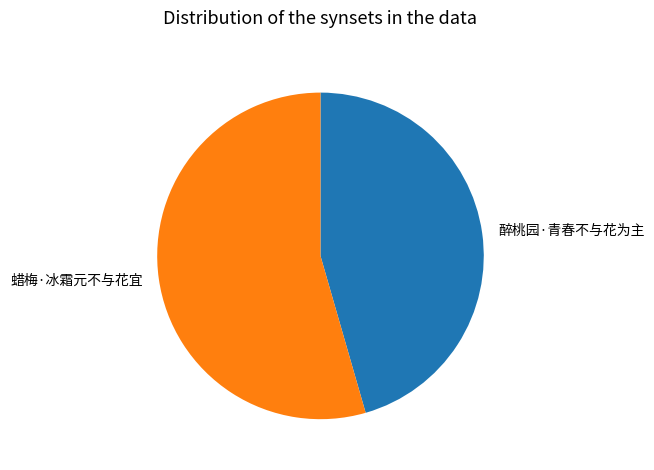

Is it true that 蜡梅·冰霜元不与花宜 is 54% of the pie?

True